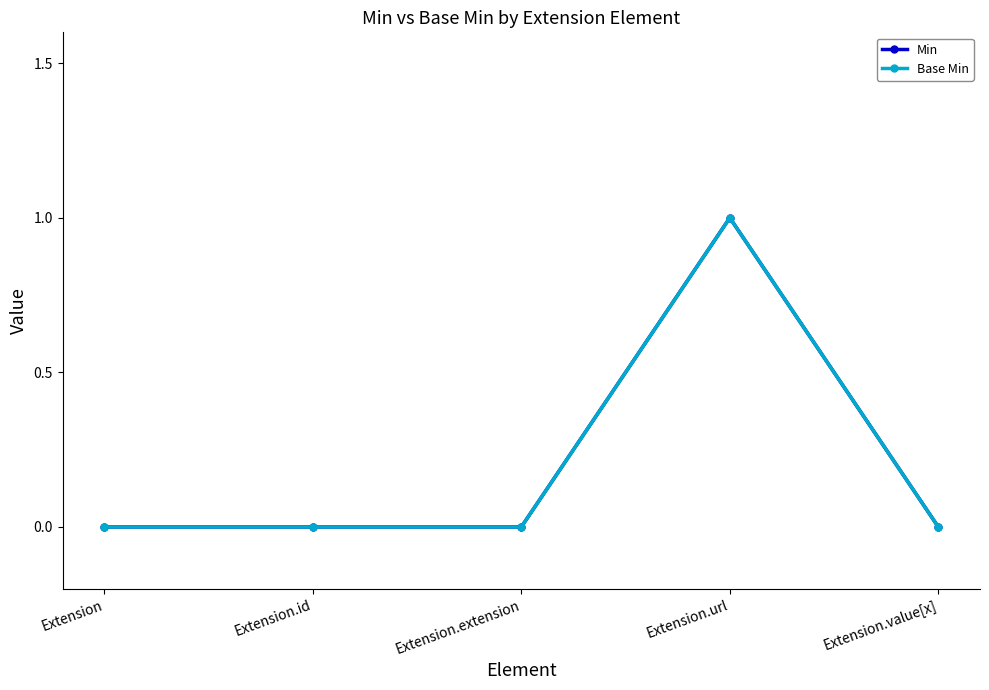

What is the label of the 2nd point from the left?

Extension.id